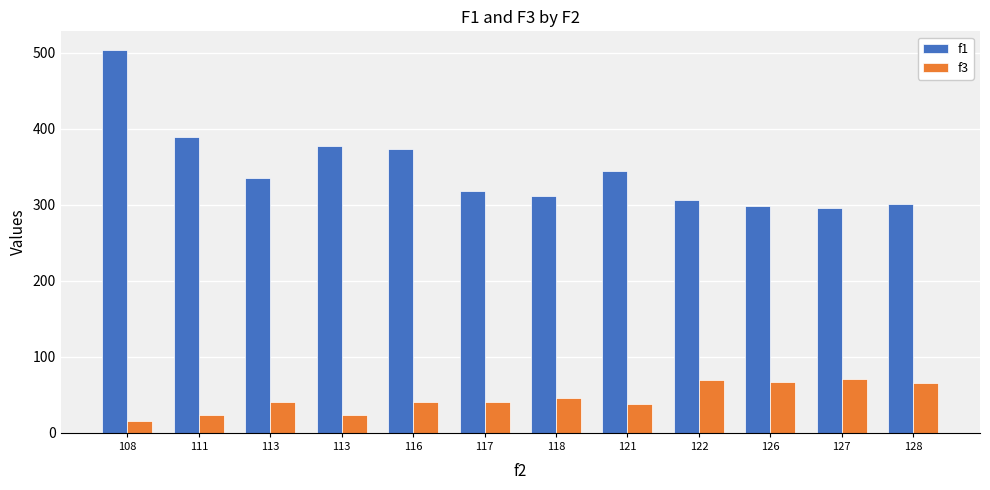

Does the chart contain stacked bars?

No